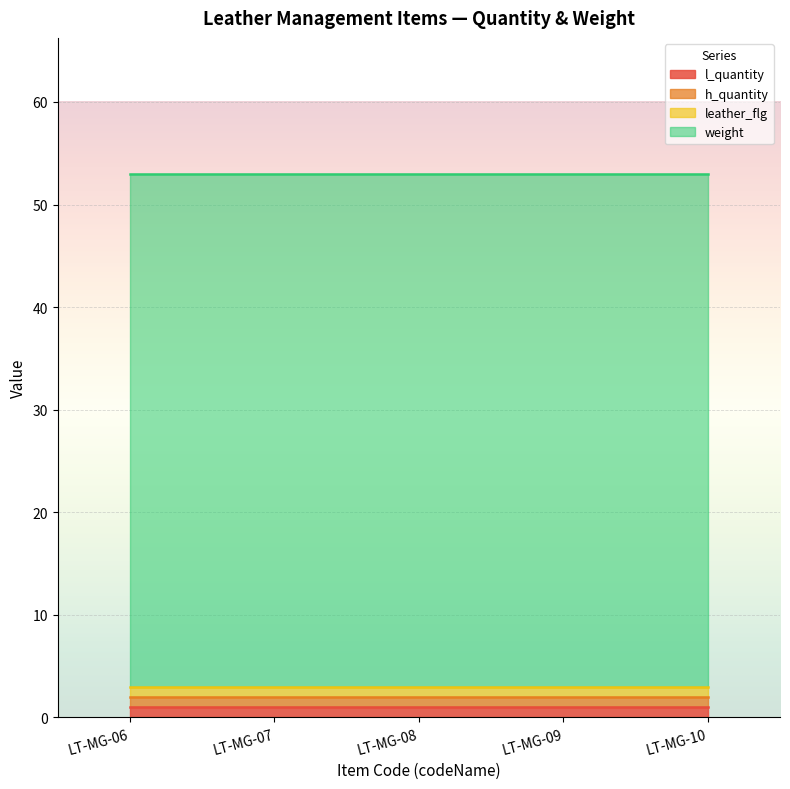

Which series changed the most between LT-MG-06 and LT-MG-10?

l_quantity